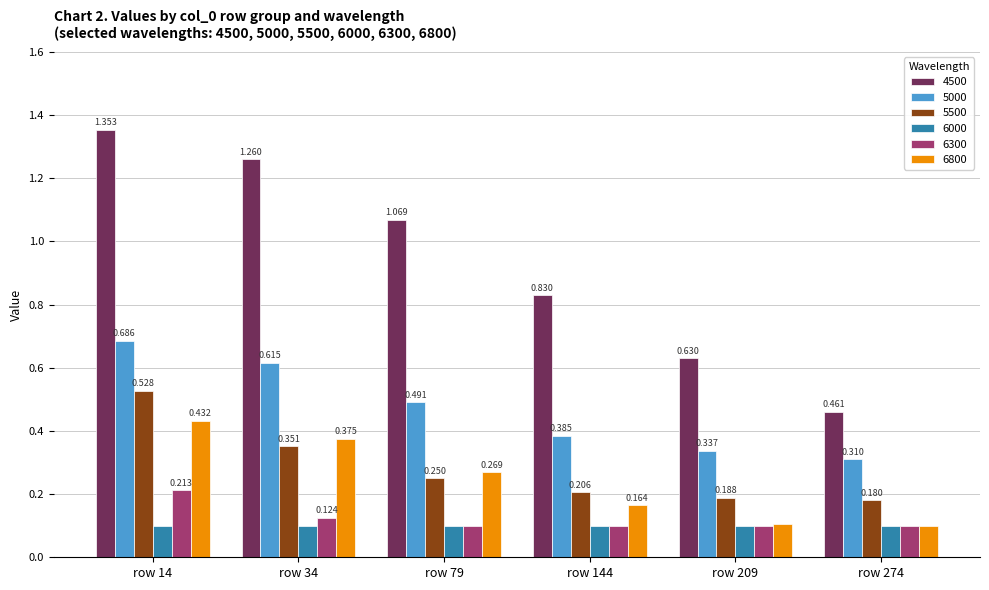

Is the value of 6000 at row 14 greater than the value of 4500 at row 79?

No